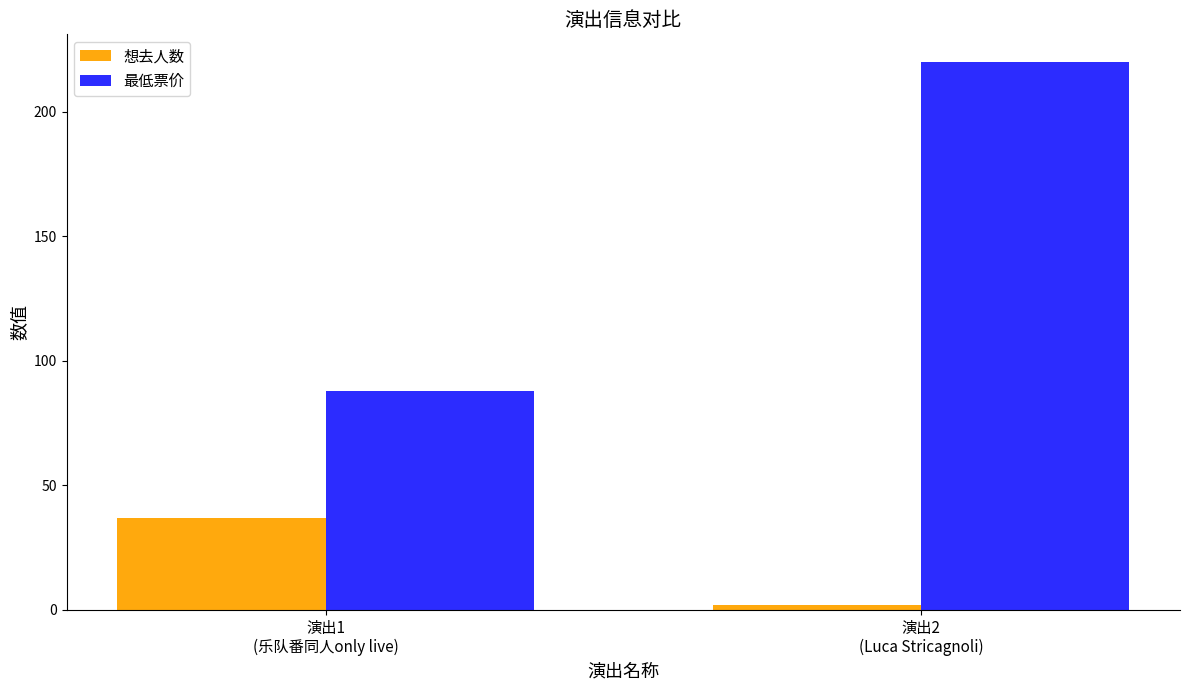

What position from the right is 演出1
(乐队番同人only live)?

2